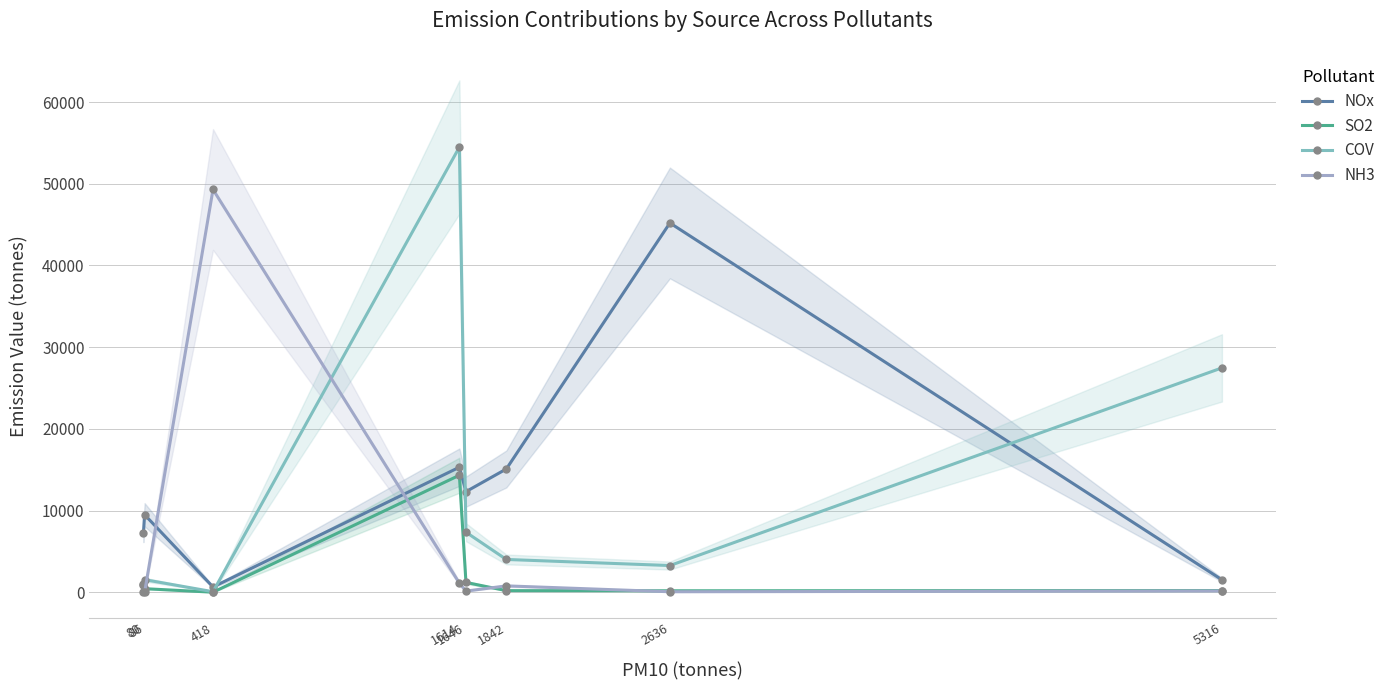

Is this an area chart (filled region under the line)?

No